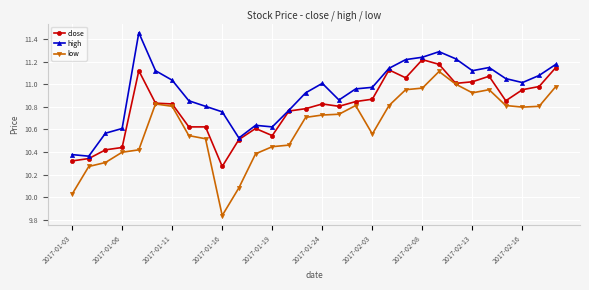

Which series has the largest range (max minus min)?

low